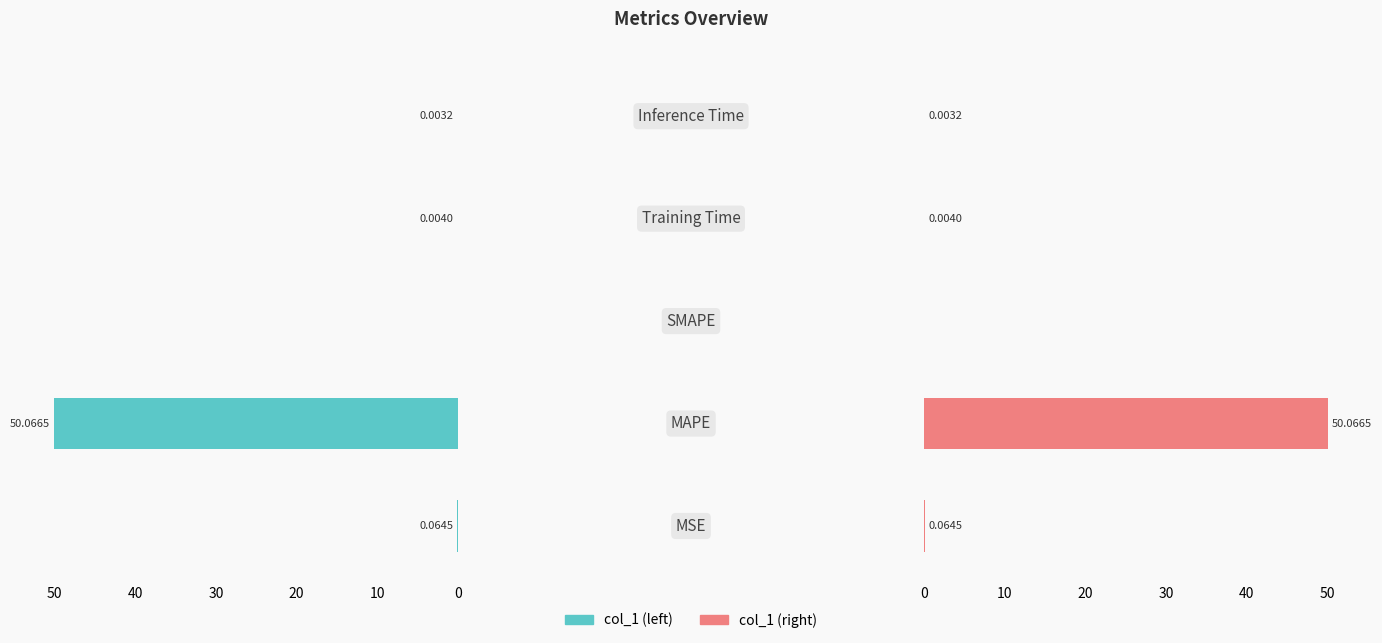

The value of col_1 (left) at 4 is 0.0. True or false?

True